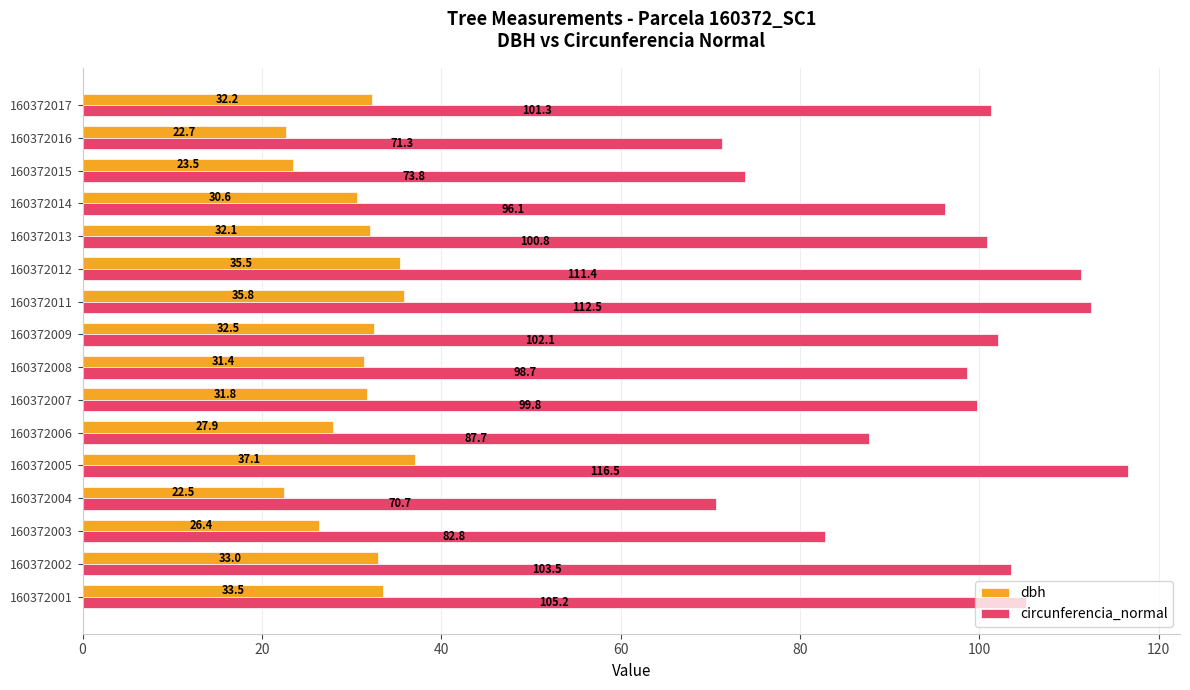

At which label does circunferencia_normal reach its peak?

160372005